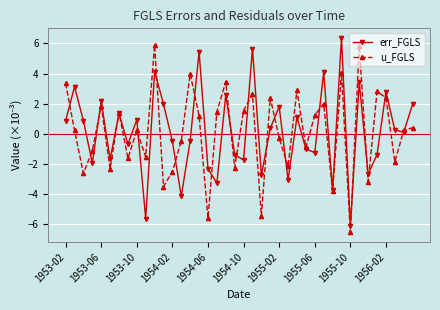

What is the greatest value displayed?

6.4